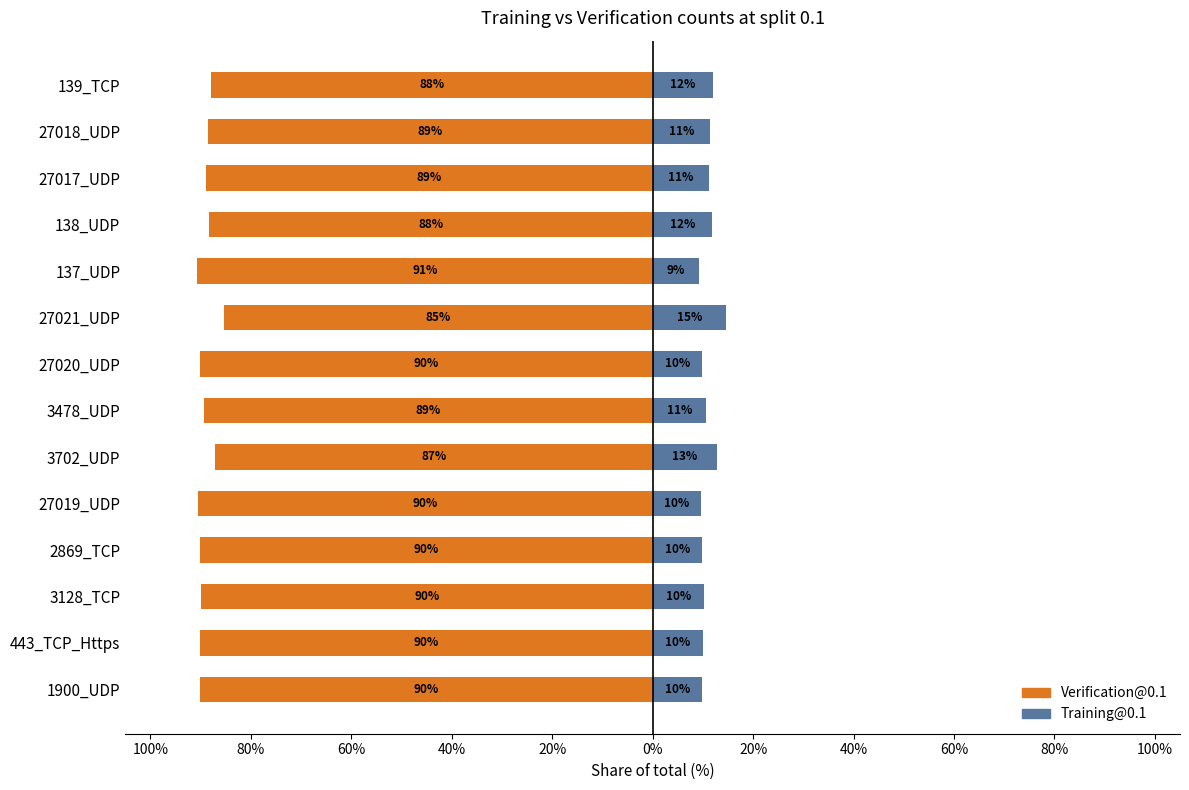

How many series are shown in this chart?

2